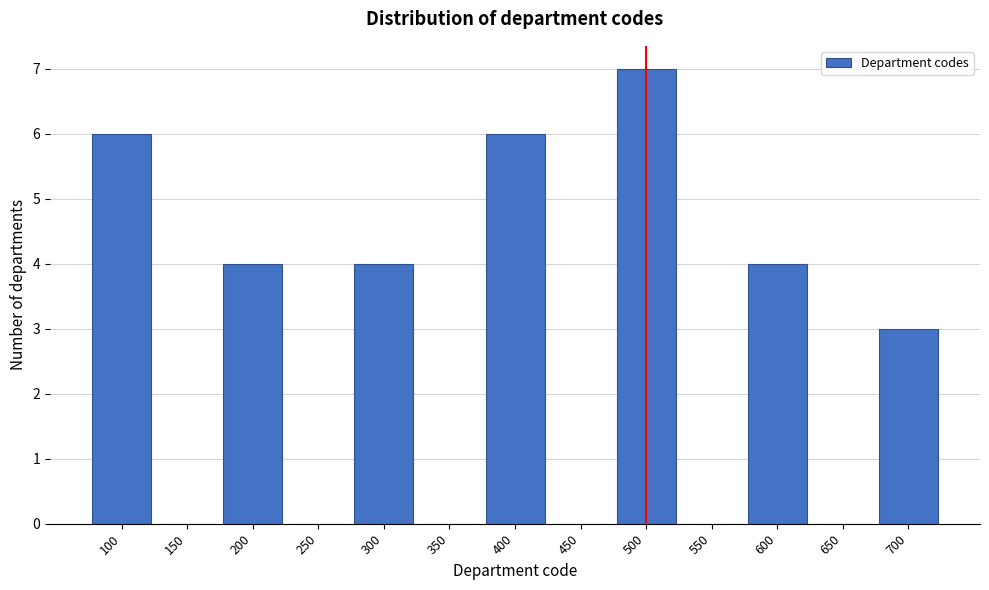

Reading right to left, extract all data points from this chart.

700=3	650=0	600=4	550=0	500=7	450=0	400=6	350=0	300=4	250=0	200=4	150=0	100=6